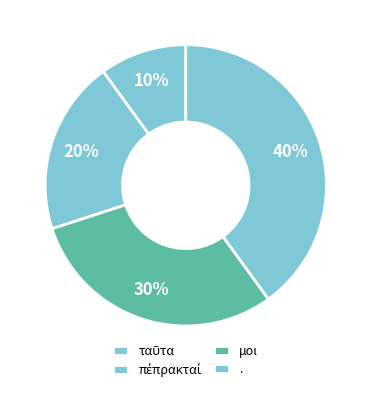

Does any single category account for the majority?

No